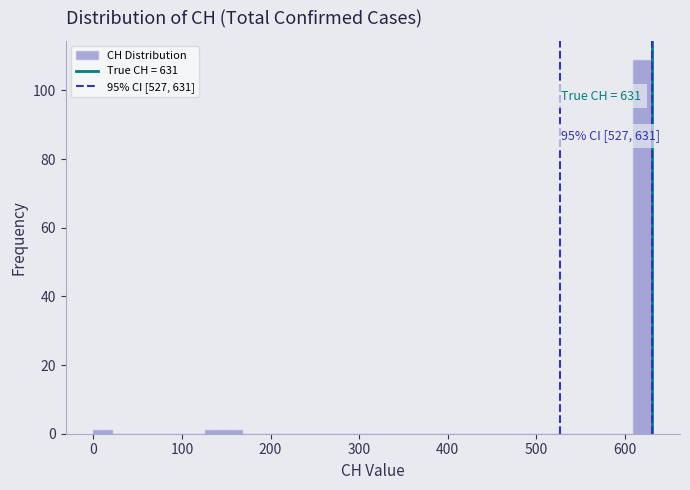

Read against the x-axis, roughly where is the centre of the tallest bar?

620